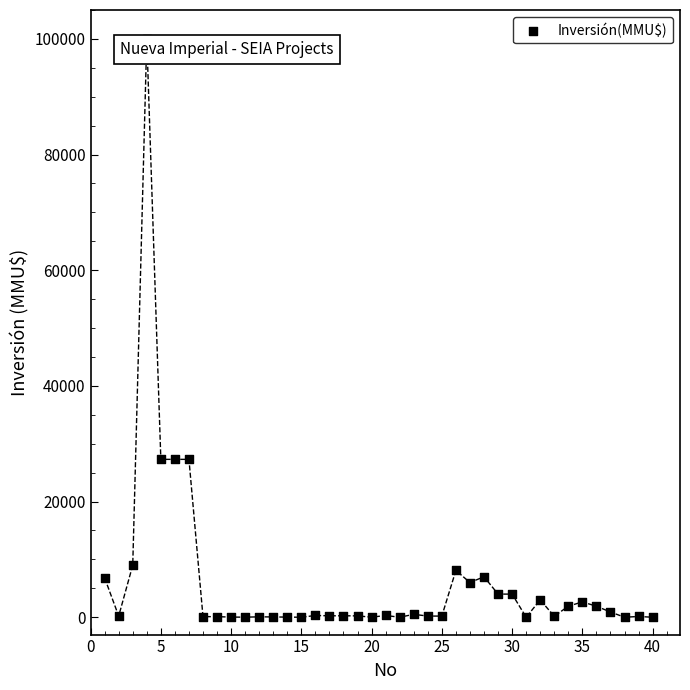

What is the range of Y values (max minus min)?

100000